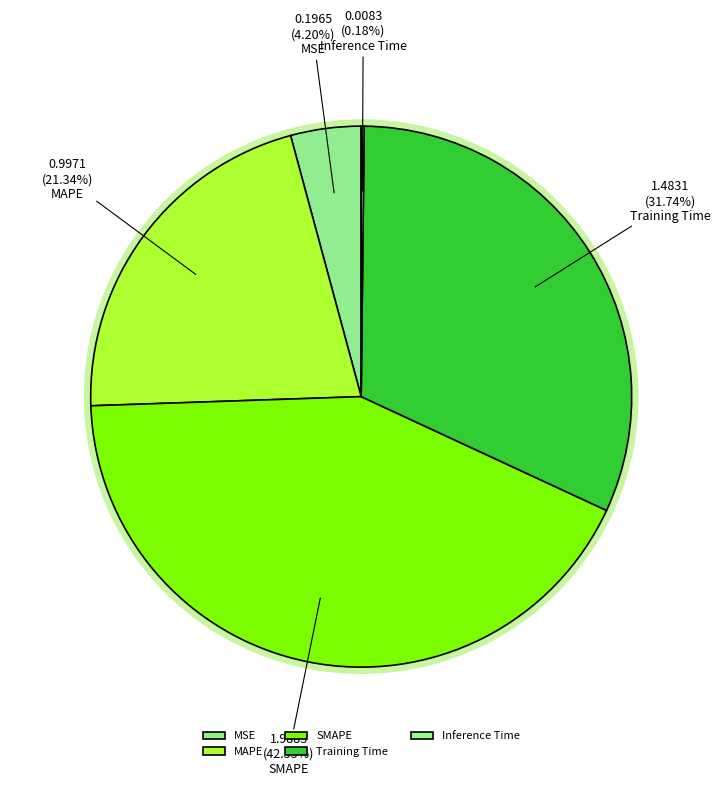

Count the number of slices in the pie.

5